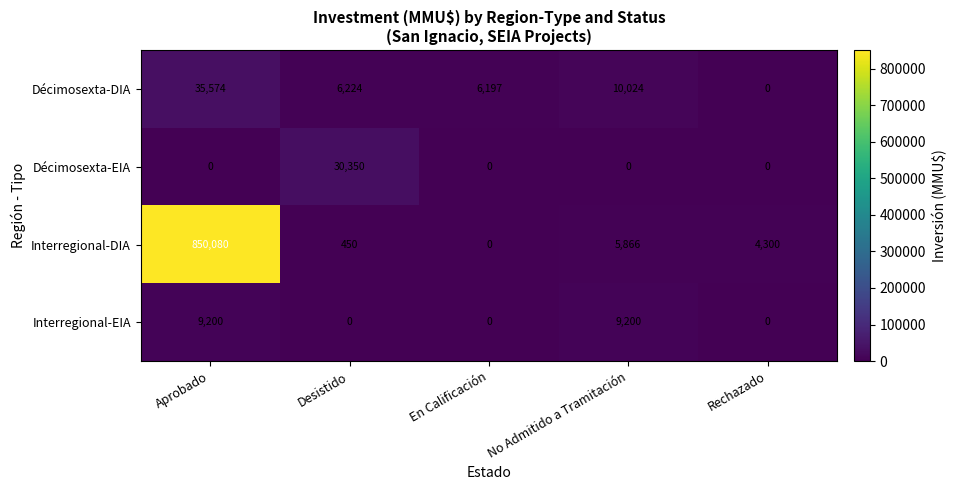

What is the approximate value of Interregional-DIA at No Admitido a Tramitación, to the nearest 100?

5900